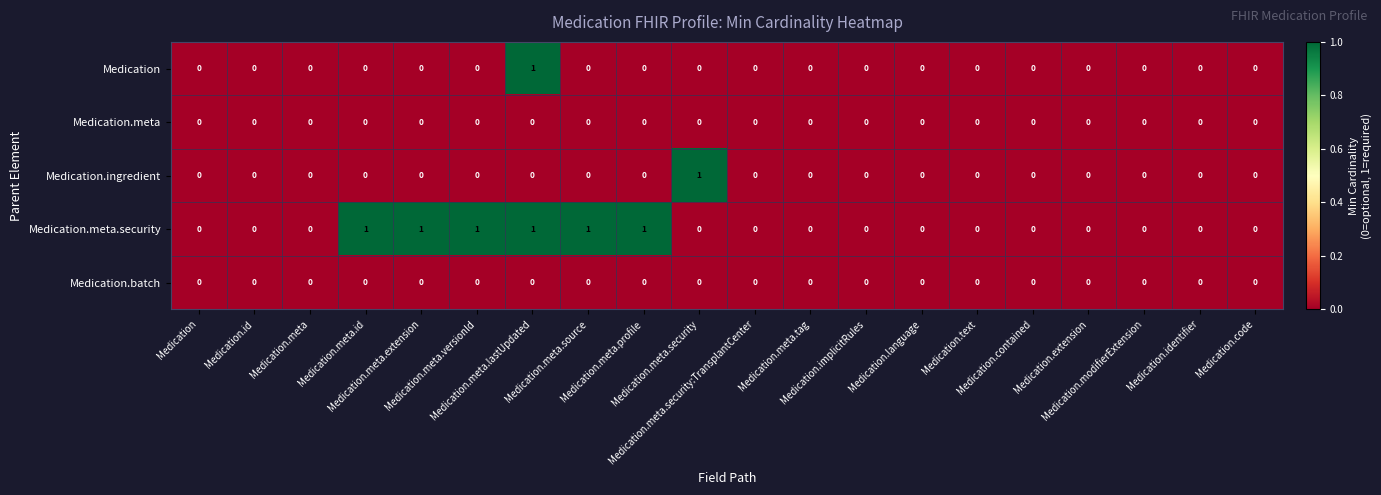

How many distinct data groups are displayed?

5